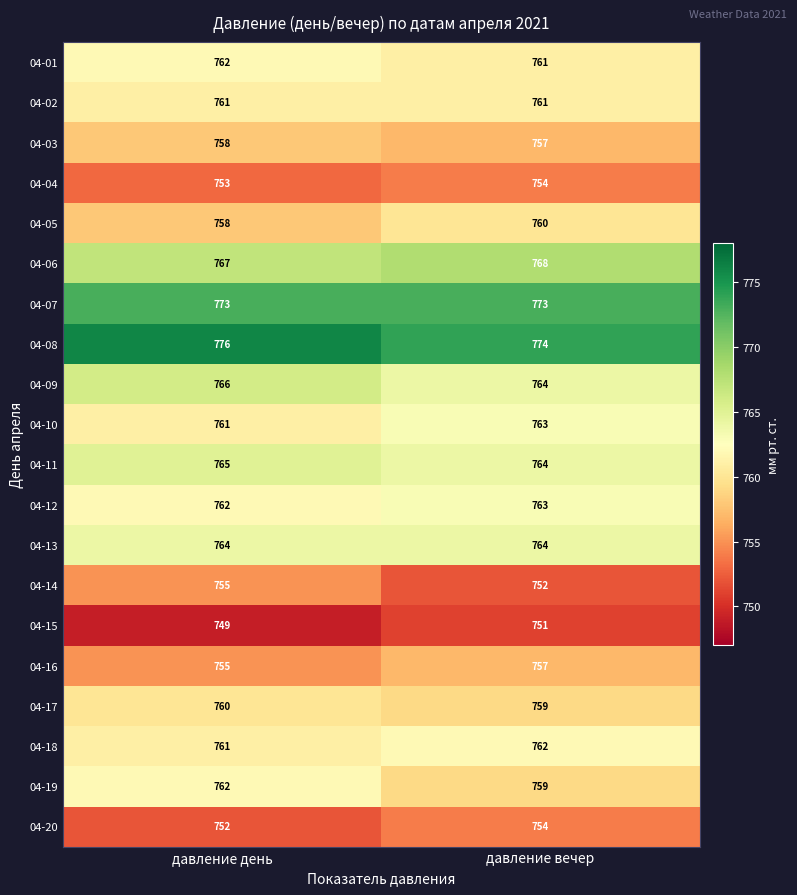

True or false: 04-19 has a value of 762 at давление день.

True